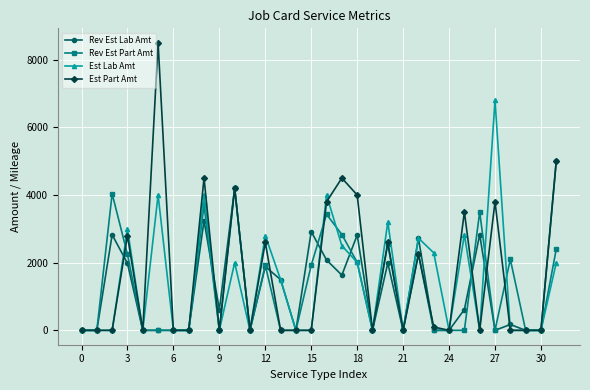

List the series in order of their peak value, lowest first.

Rev Est Part Amt, Rev Est Lab Amt, Est Lab Amt, Est Part Amt